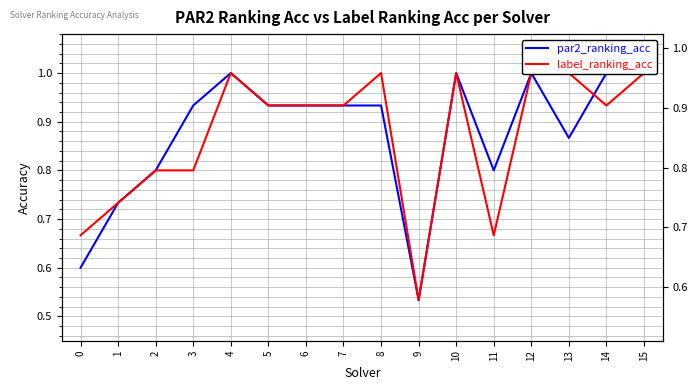

Where is label_ranking_acc nearest to the value 0?

9